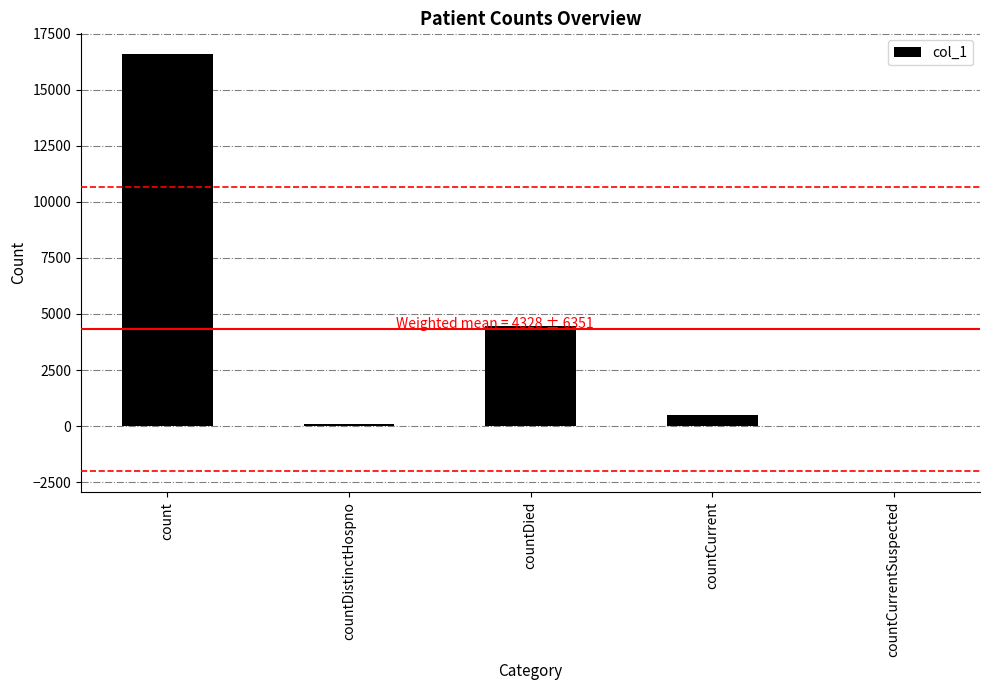

Count the number of data series in this chart.

1